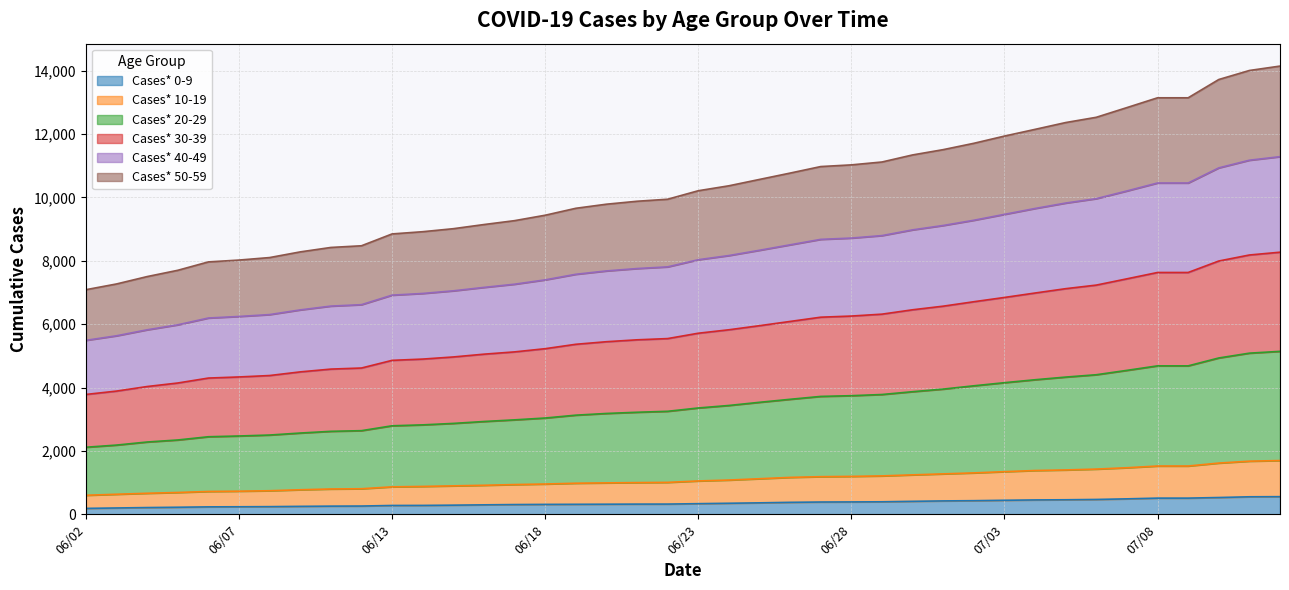

Where does the Cases* 20-29 series first go above 3355?

06/24